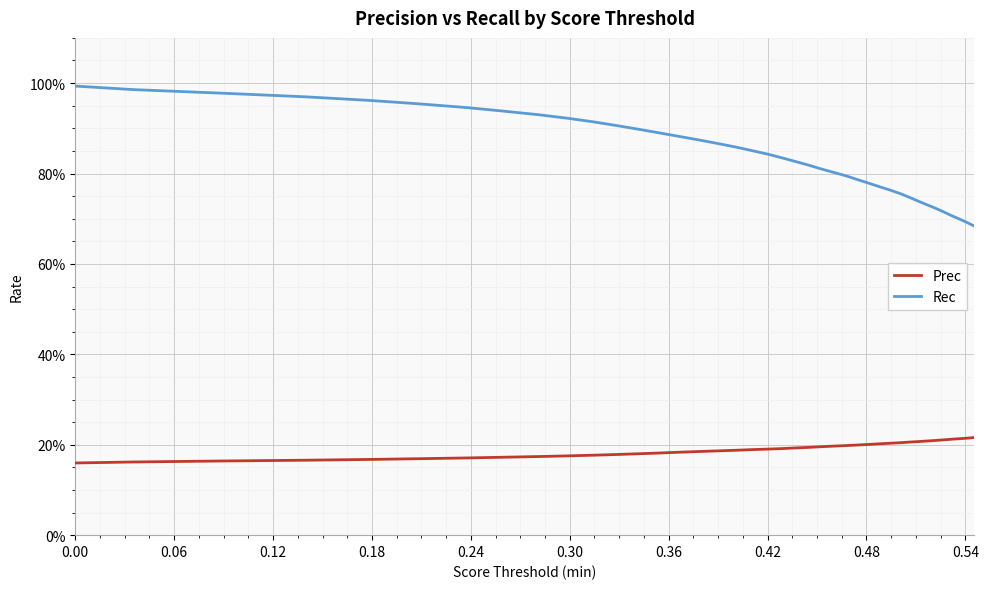

What is the smallest value displayed?

0.2